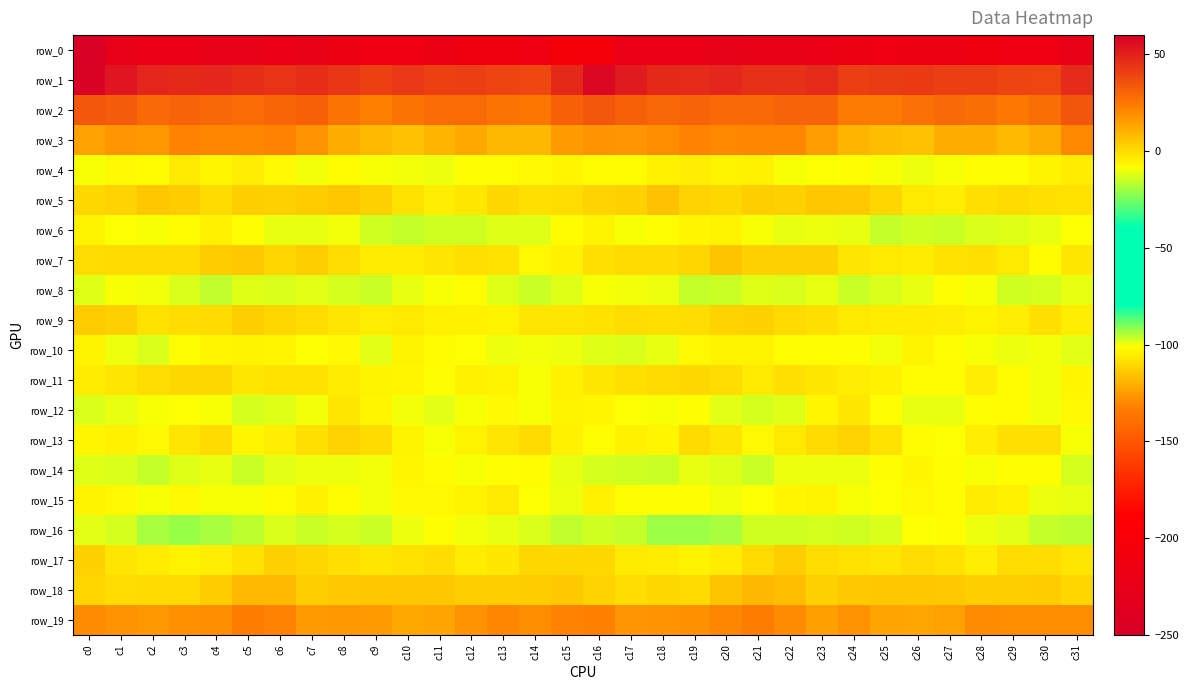

Is it true that row_11 equals -9.5 at c14?

True